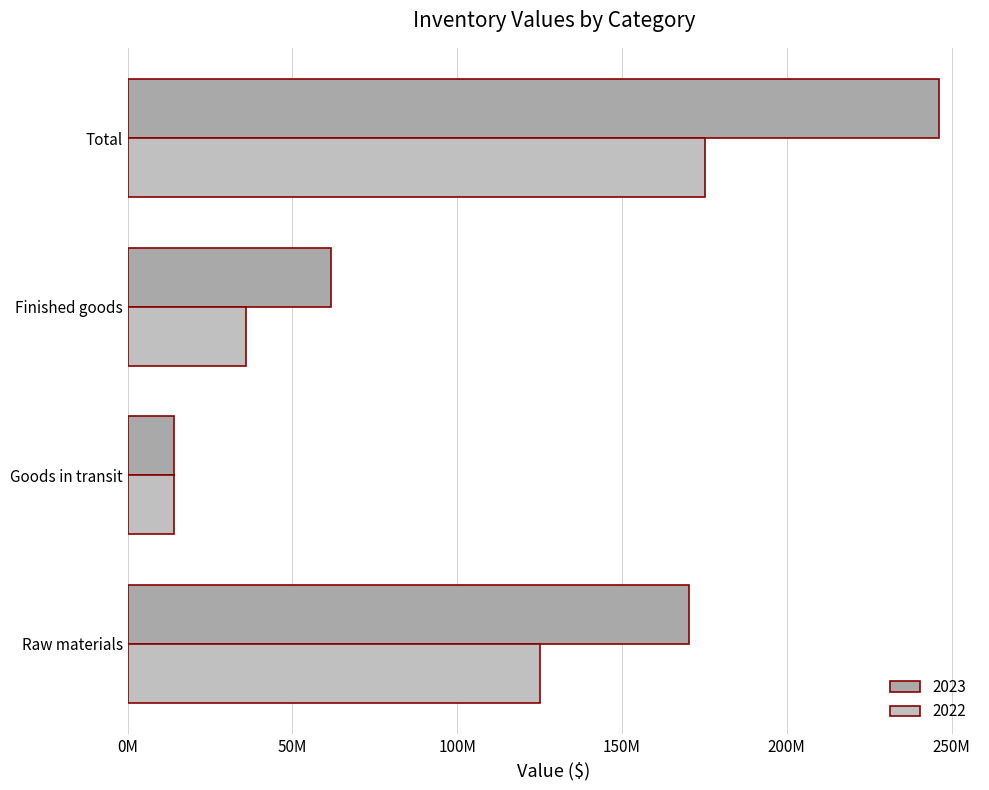

At which category is the sum across all series the highest?

Total